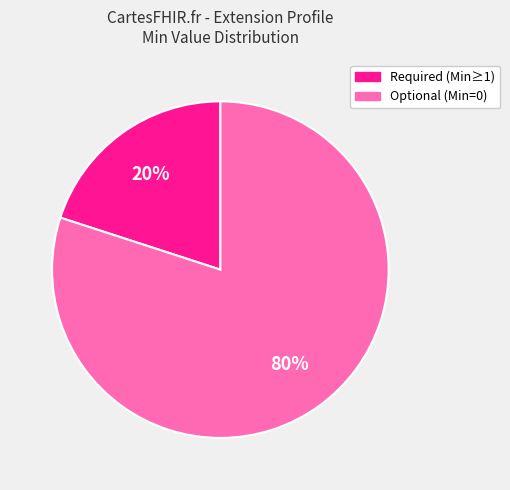

Does any single category account for the majority?

Yes